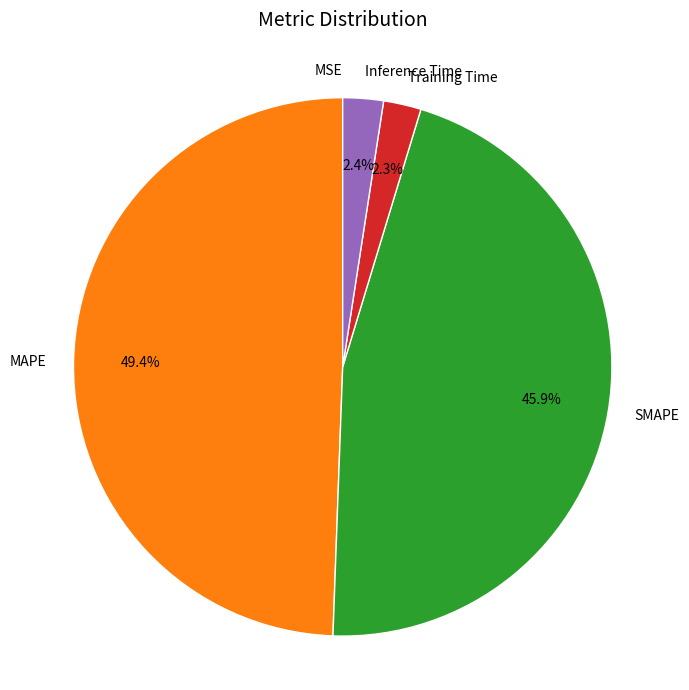

Does any single category account for the majority?

No